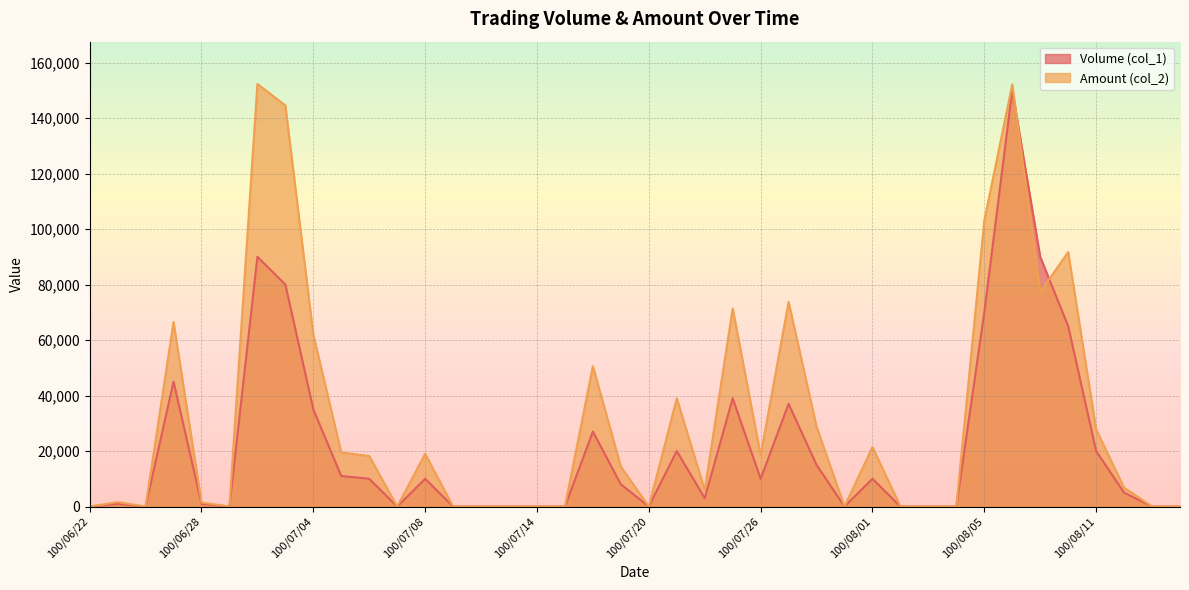

What are all the series names shown in the legend?

Volume (col_1), Amount (col_2)